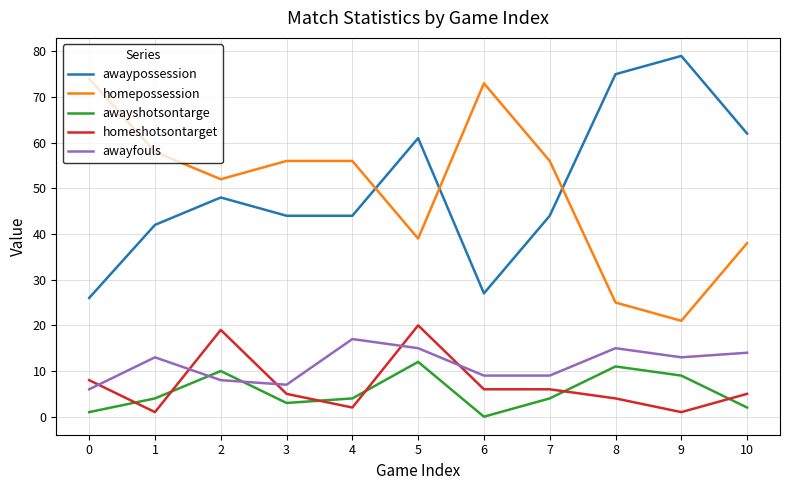

What is the maximum value shown in the chart?

79